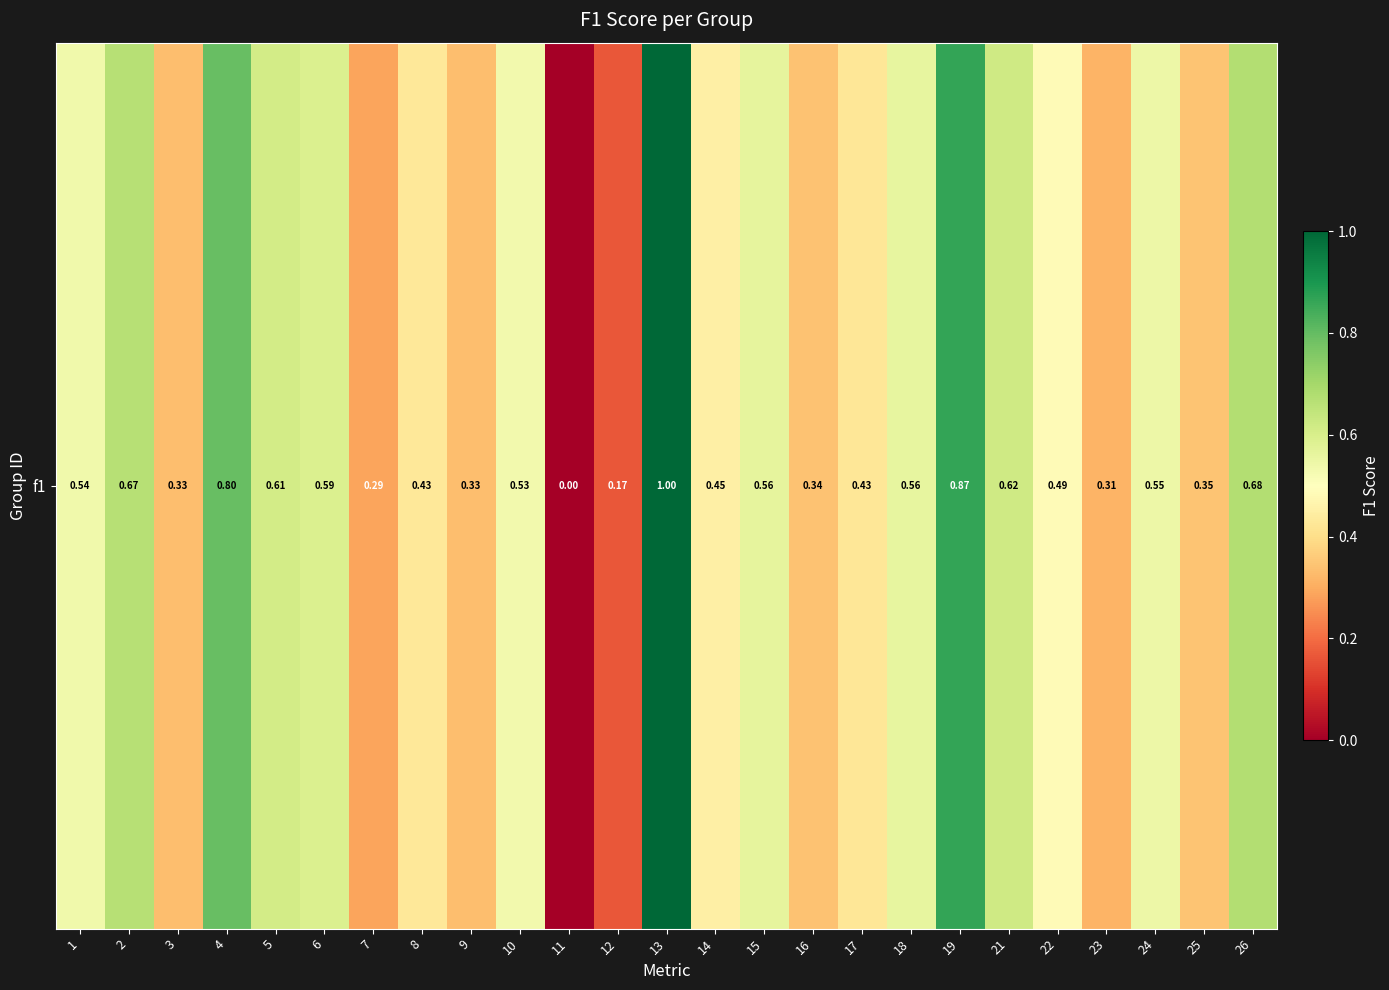

Count the number of values greater than 0.

24